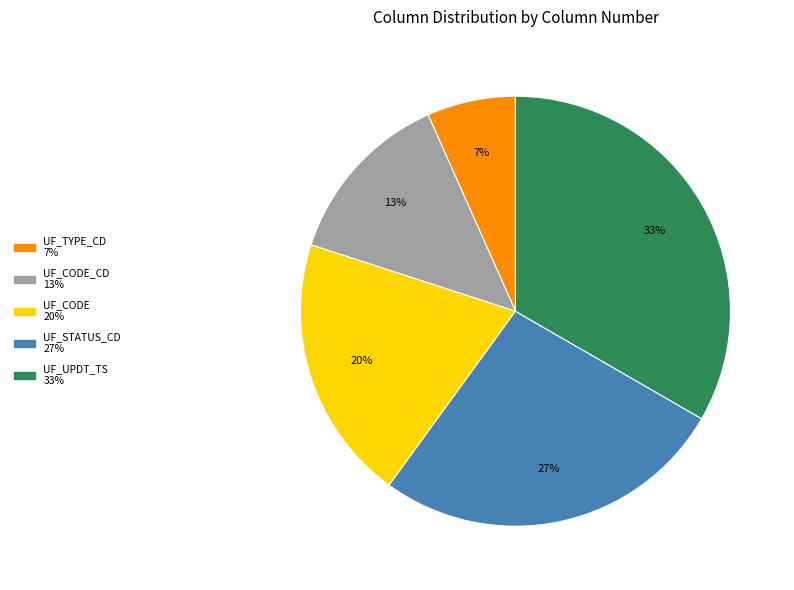

To the nearest percent, what is the average slice percentage?

20%